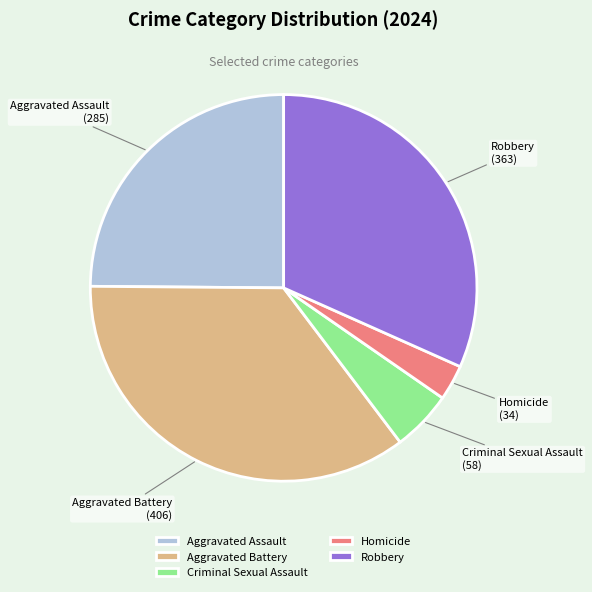

Is there any slice that represents more than half of the pie?

No